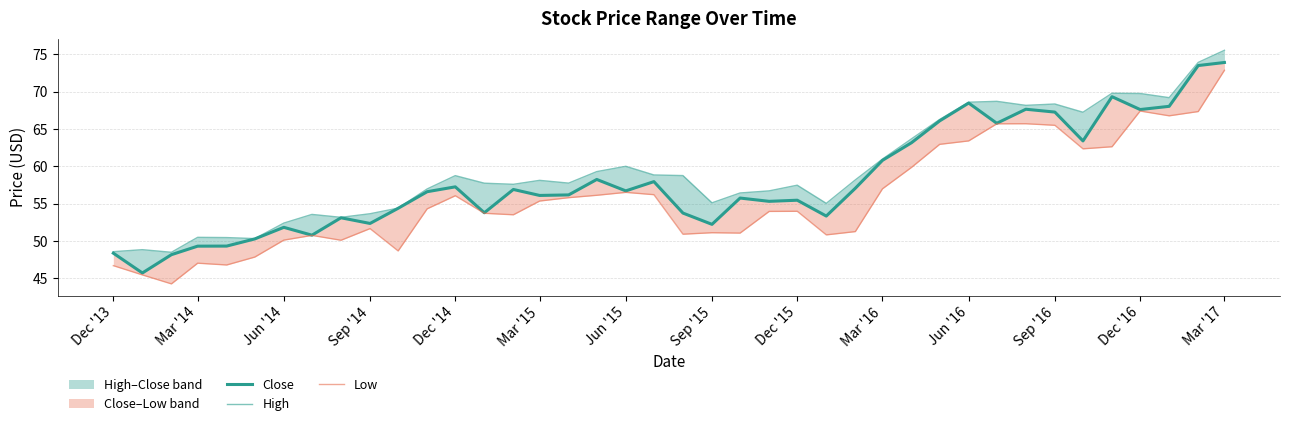

Which series has the widest spread of values?

Low